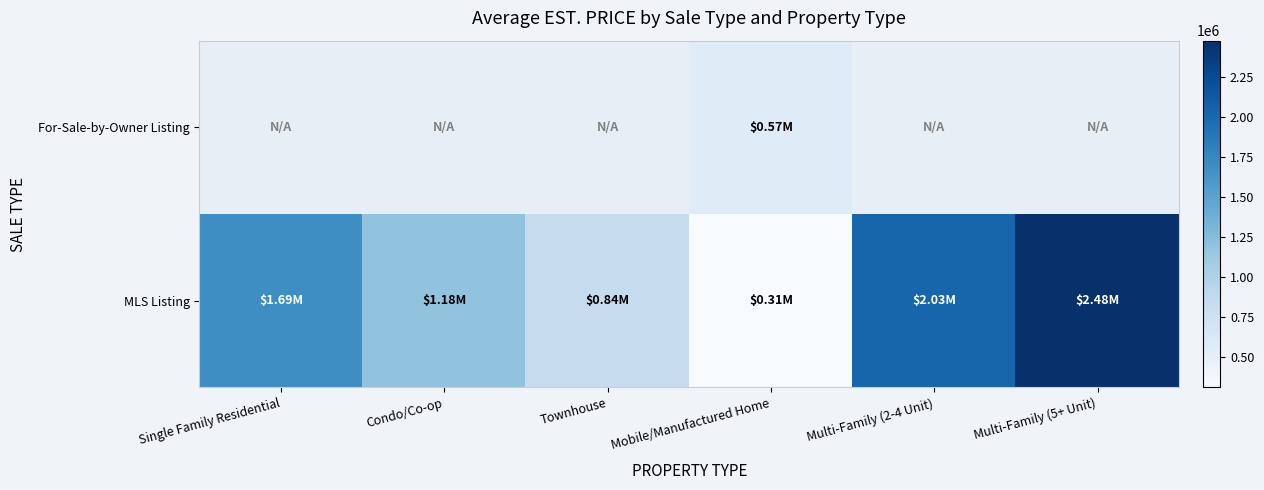

Is it true that MLS Listing equals 1694072.0 at Single Family Residential?

True